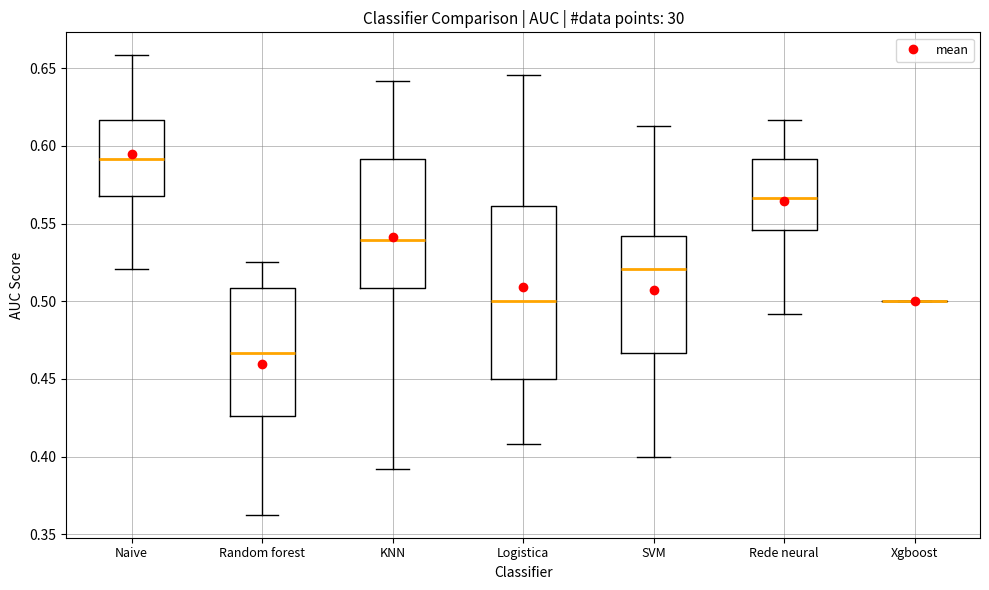

Reading left to right, transcribe this box plot: for each box, give where its median line is, the range the box spans, and where its two whiskers end, as read against the y-axis. The values are not printed on the chart, so give them approximately, as read against the axis.

Naive: median 0.590, box 0.570 to 0.615, whiskers 0.520 to 0.660
Random forest: median 0.465, box 0.425 to 0.510, whiskers 0.365 to 0.525
KNN: median 0.540, box 0.510 to 0.590, whiskers 0.390 to 0.640
Logistica: median 0.500, box 0.450 to 0.560, whiskers 0.410 to 0.645
SVM: median 0.520, box 0.465 to 0.540, whiskers 0.400 to 0.615
Rede neural: median 0.565, box 0.545 to 0.590, whiskers 0.490 to 0.615
Xgboost: box collapsed to a line at 0.500, whiskers 0.500 to 0.500